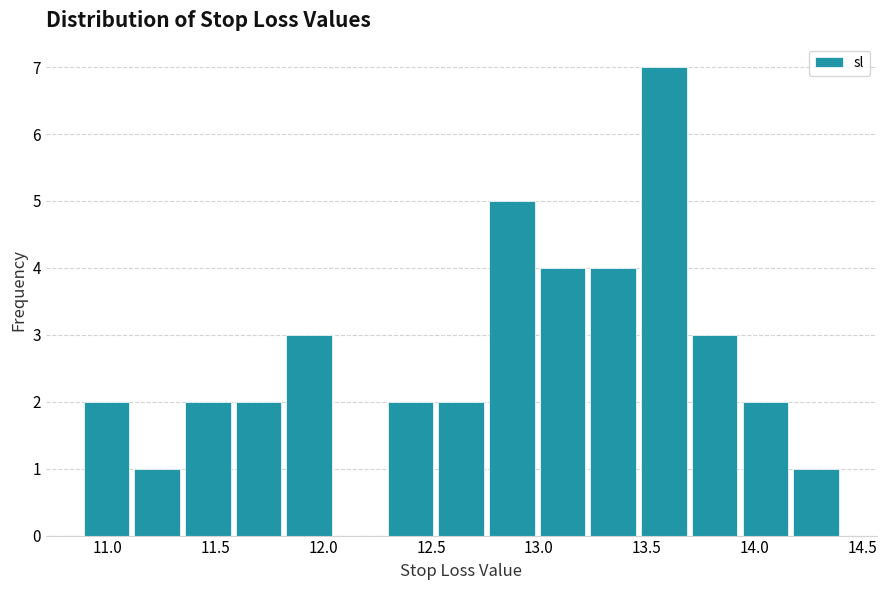

Reading left to right, list every bar in this chart as the range it spans on the x-axis followed by its height. Neither the bar edges nor the heights are printed on the chart, so give them approximately, as read against the axes.

10.90 to 11.10: 2
11.10 to 11.35: 1
11.35 to 11.60: 2
11.60 to 11.80: 2
11.80 to 12.05: 3
12.05 to 12.30: 0
12.30 to 12.50: 2
12.50 to 12.75: 2
12.75 to 13.00: 5
13.00 to 13.25: 4
13.25 to 13.45: 4
13.45 to 13.70: 7
13.70 to 13.95: 3
13.95 to 14.15: 2
14.15 to 14.40: 1